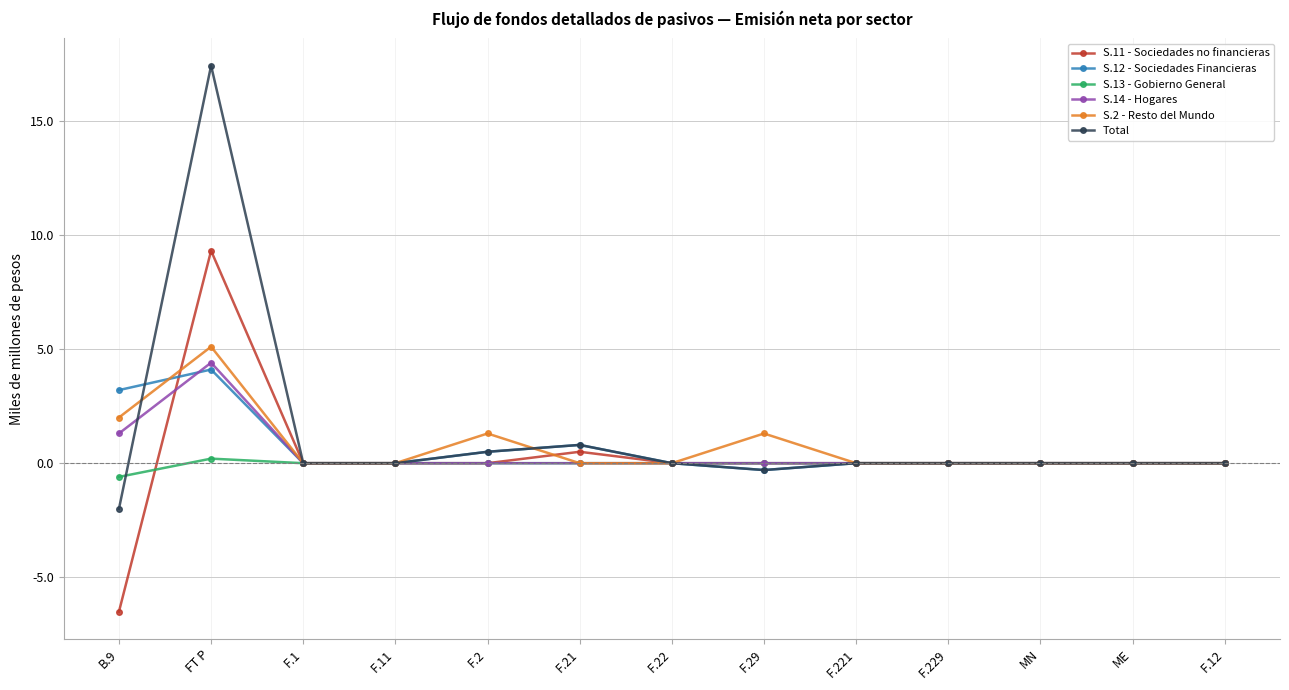

At which category does S.2 - Resto del Mundo reach its first local peak?

FT P